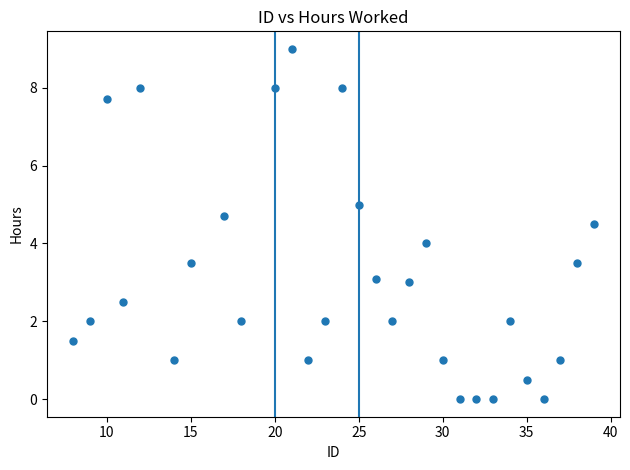

What is the range of X values (max minus min)?

31.0